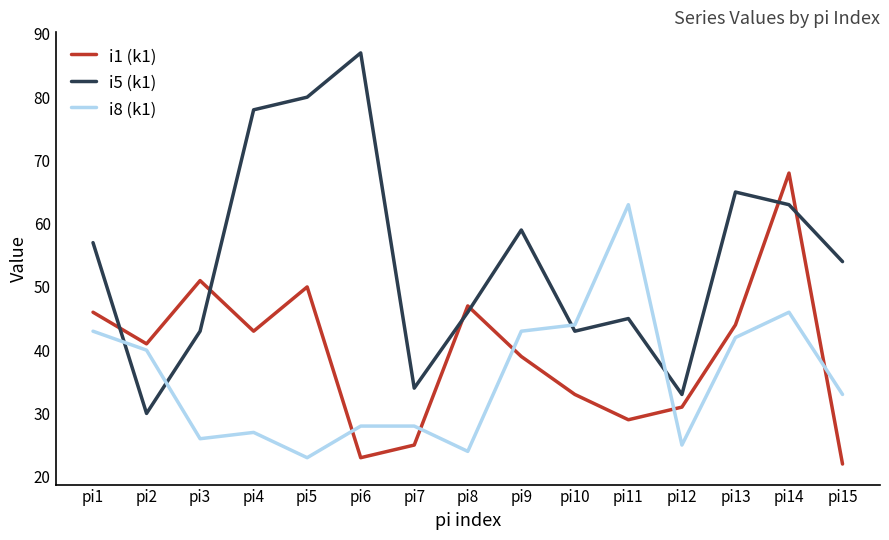

At which label does i1 (k1) reach its minimum?

pi15